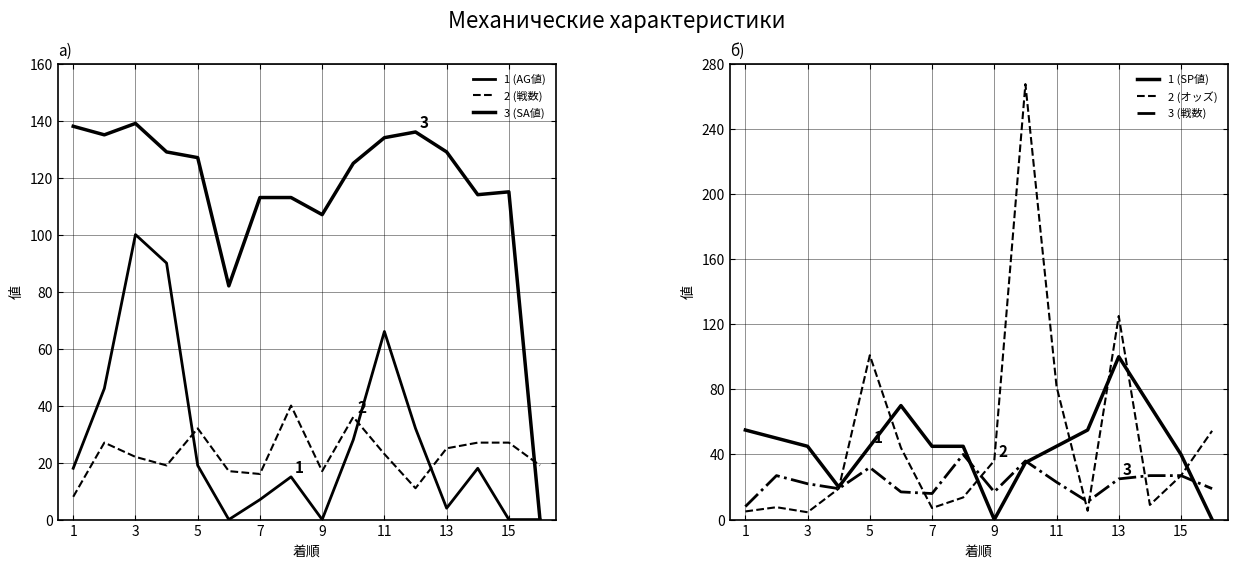

The value of 3 (戦数) at 15 is 18.2. True or false?

False